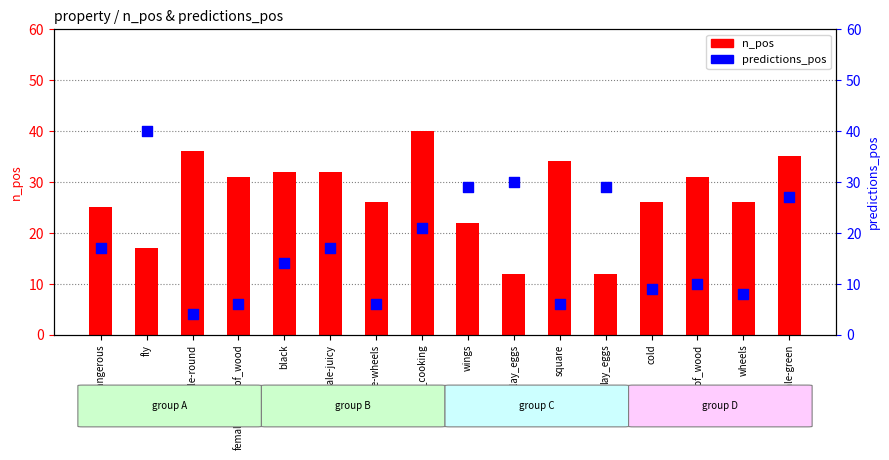

Which series contains the highest Y value?

n_pos